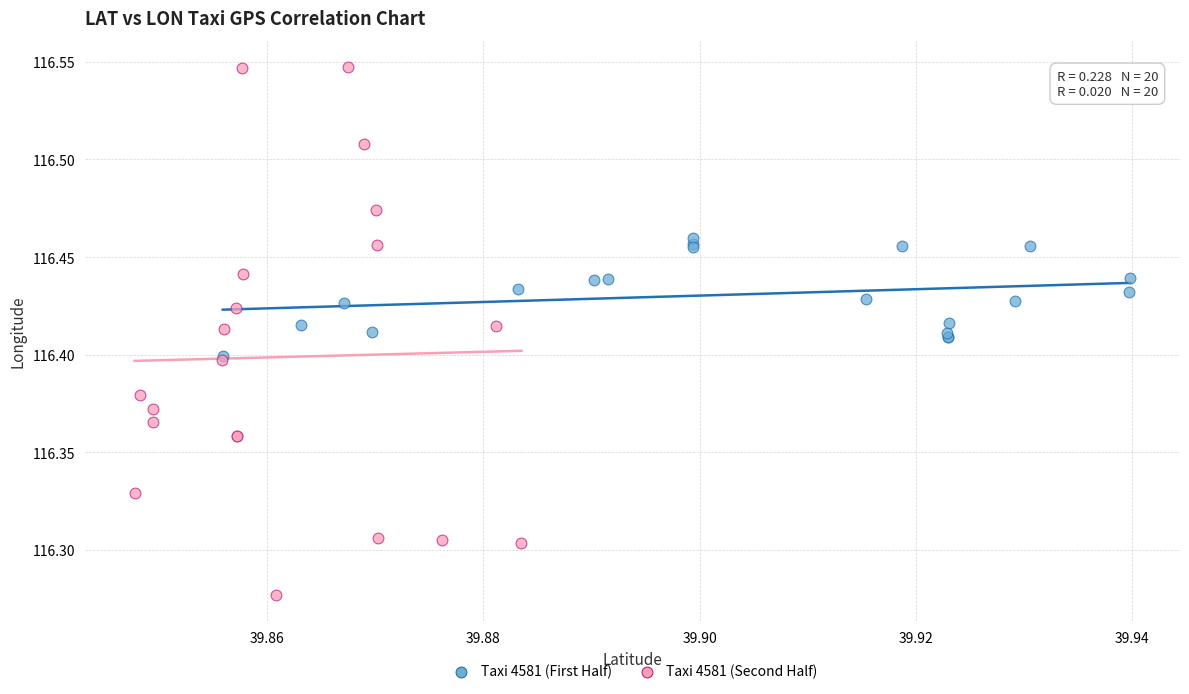

What are all the series names shown in the legend?

Taxi 4581 (First Half), Taxi 4581 (Second Half)